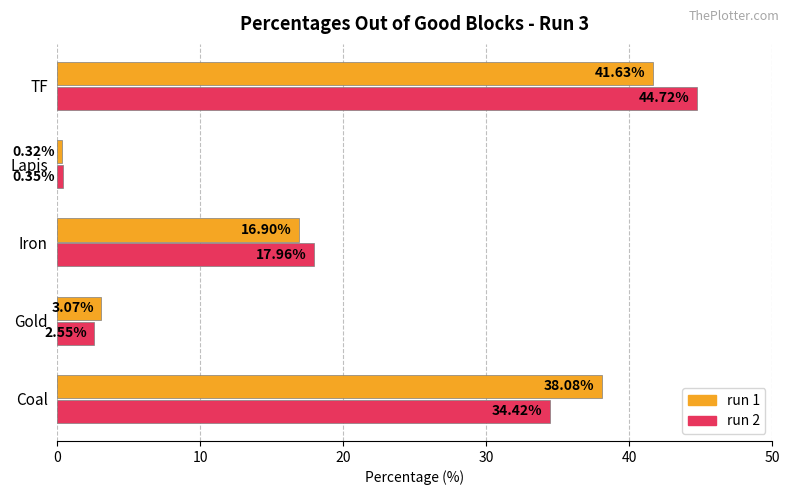

What is the difference between the second highest and second lowest values in the run 1 series?

35.0